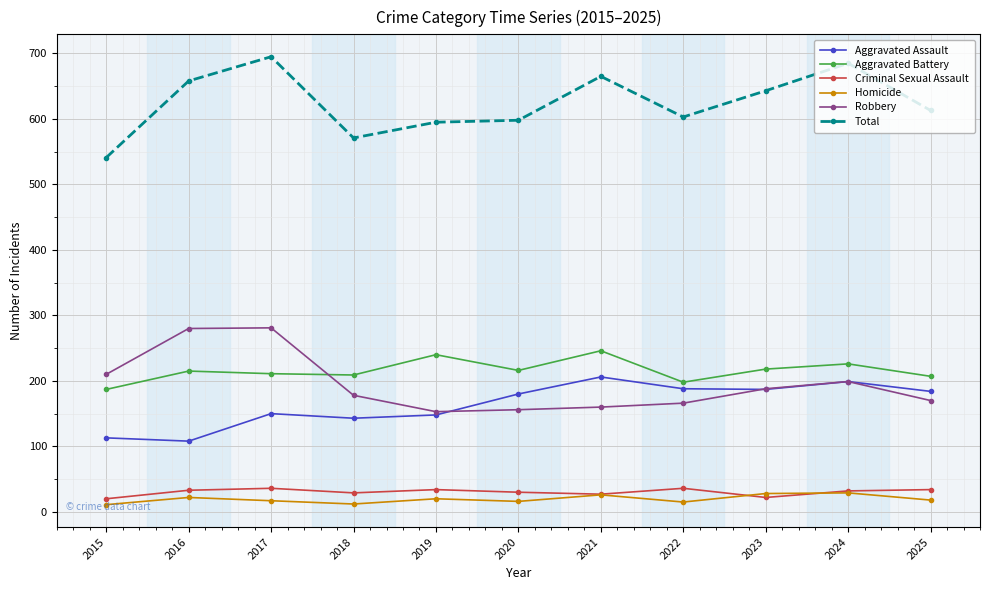

How many values in the Robbery series are below 178?

5